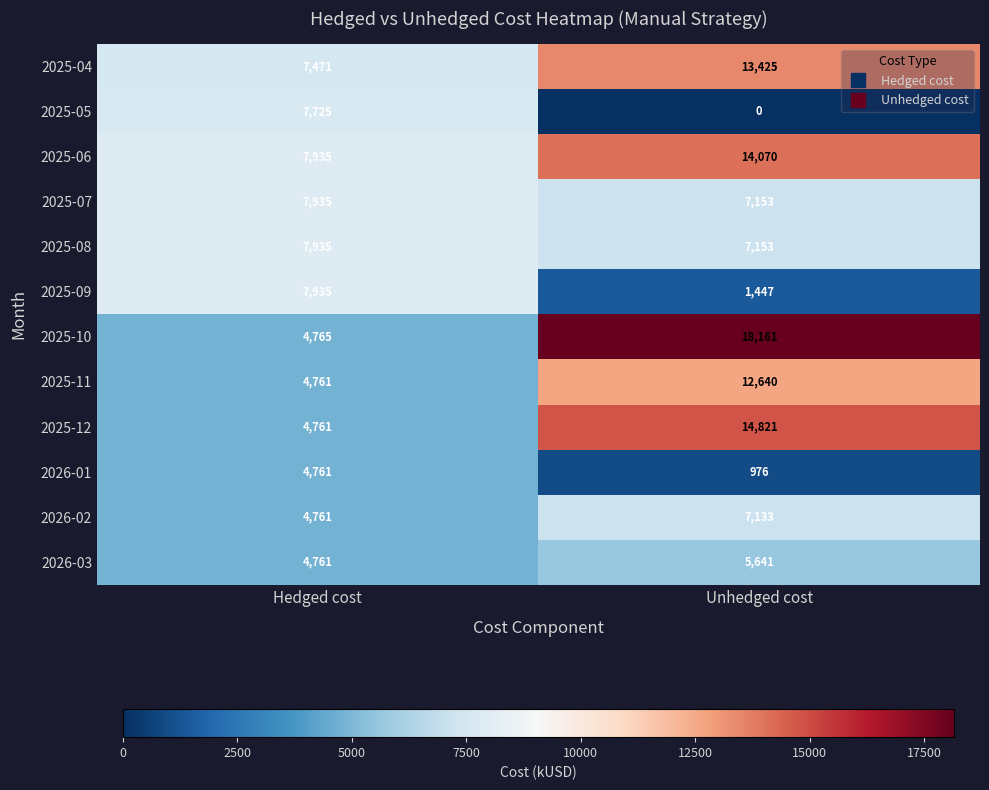

The 2025-08 series shows 7153 at Unhedged cost. True or false?

True